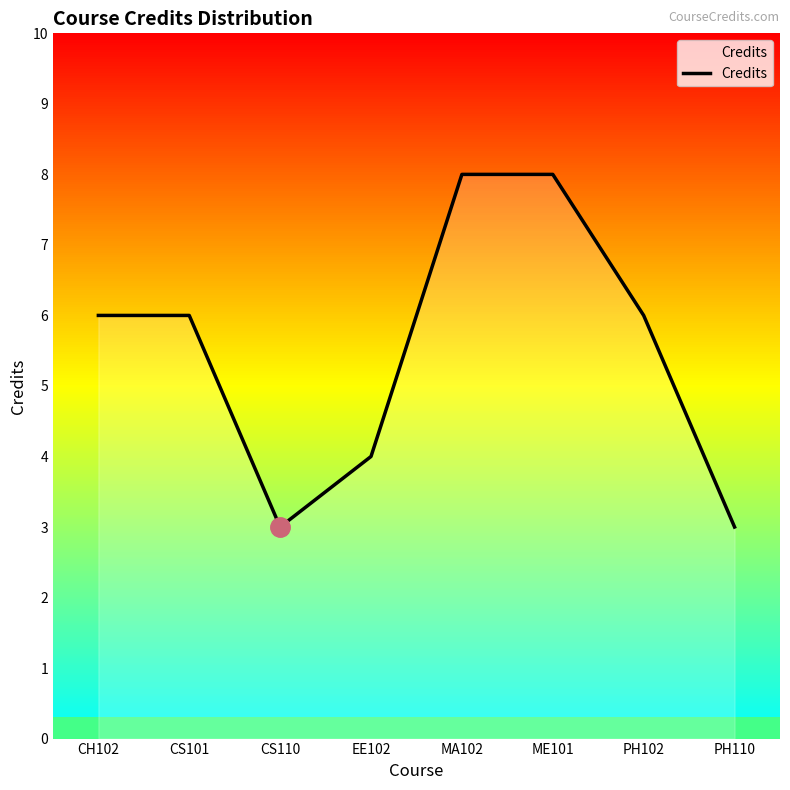

How many values are between 4 and 8?

6